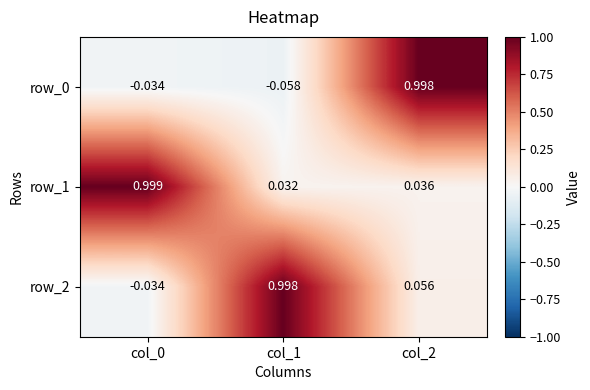

Is the value of row_1 at col_2 greater than the value of row_2 at col_1?

No